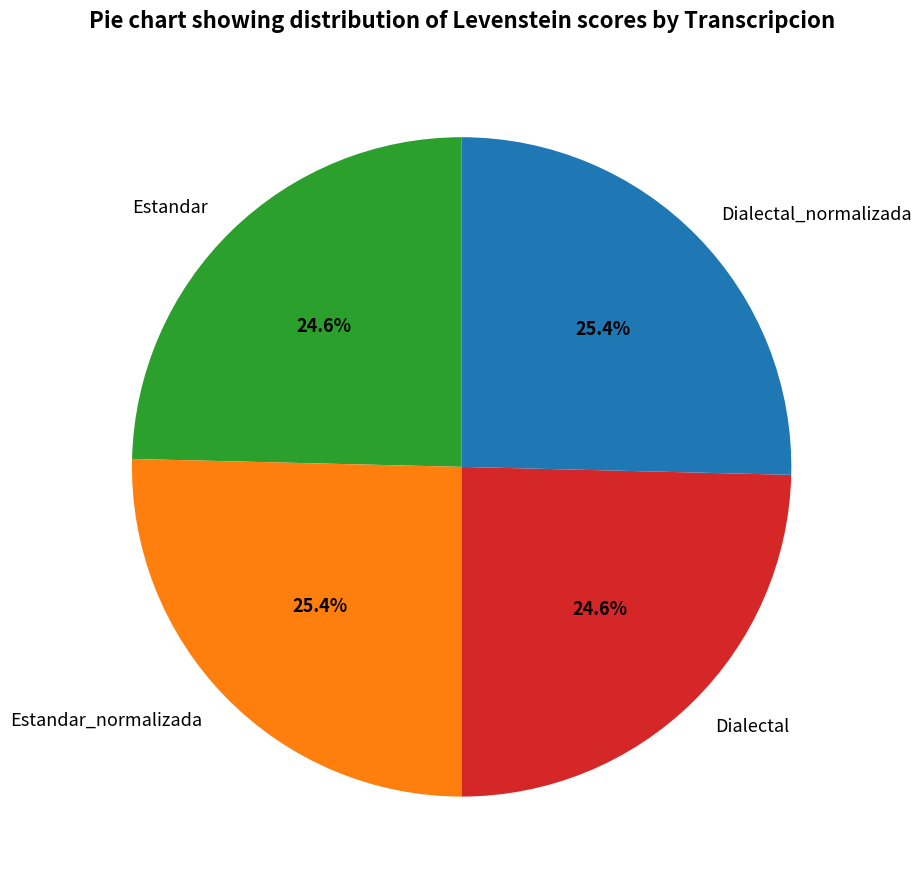

Is Dialectal_normalizada the majority of the pie?

No